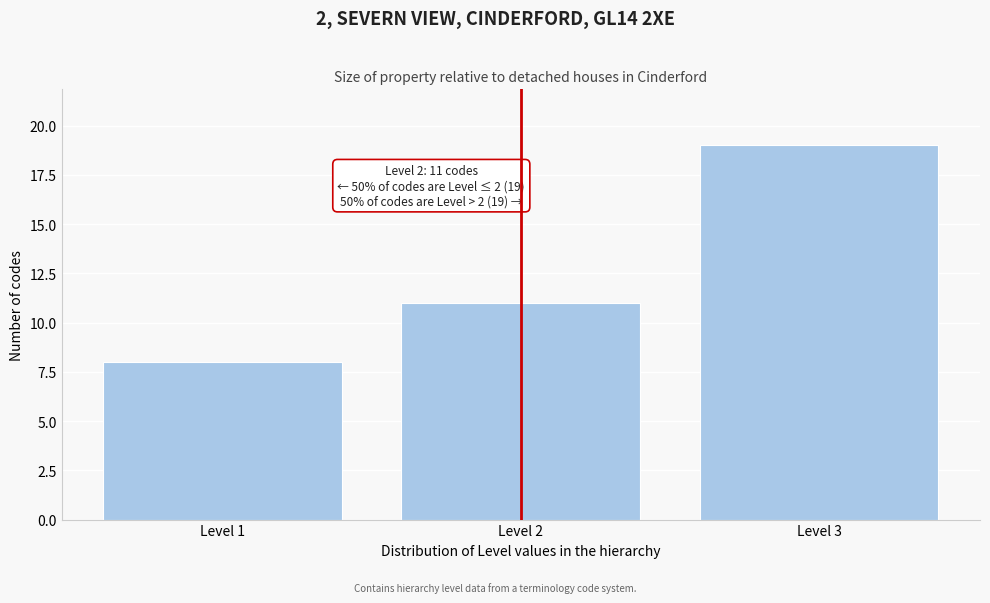

Reading left to right, what are all the values shown in this chart?

8	11	19